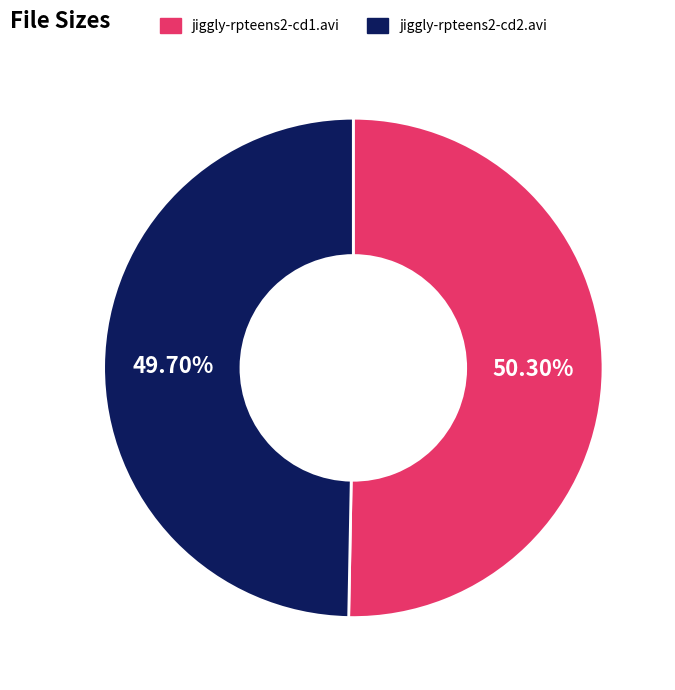

How many slices are in this pie chart?

2